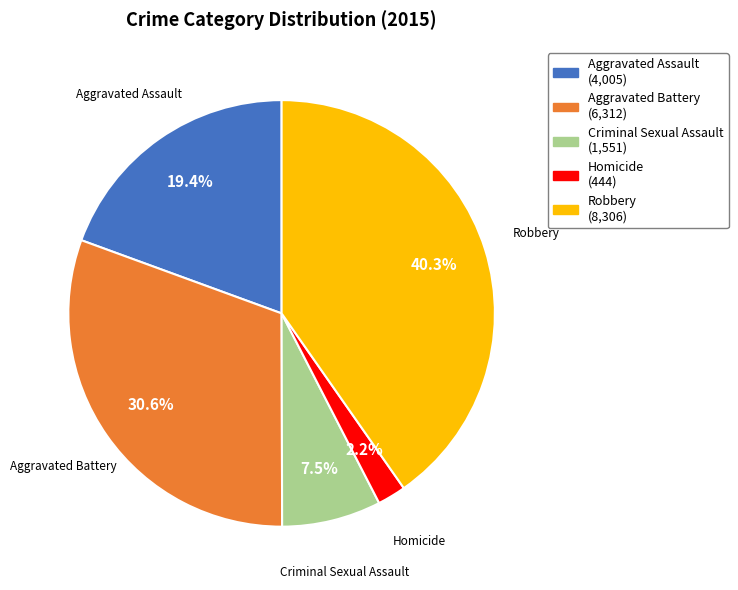

To the nearest percent, what portion does Aggravated Assault represent?

19%